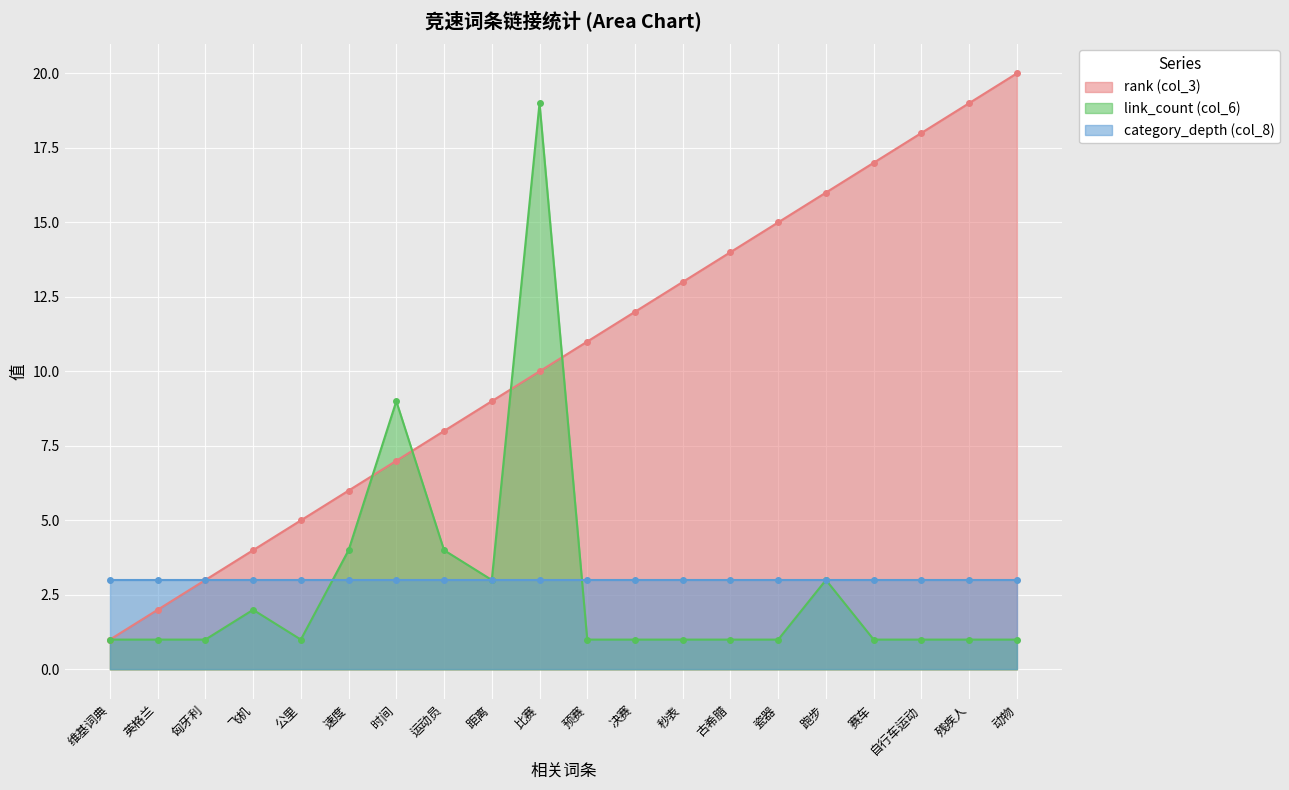

What is the label of the 14th point from the right?

时间